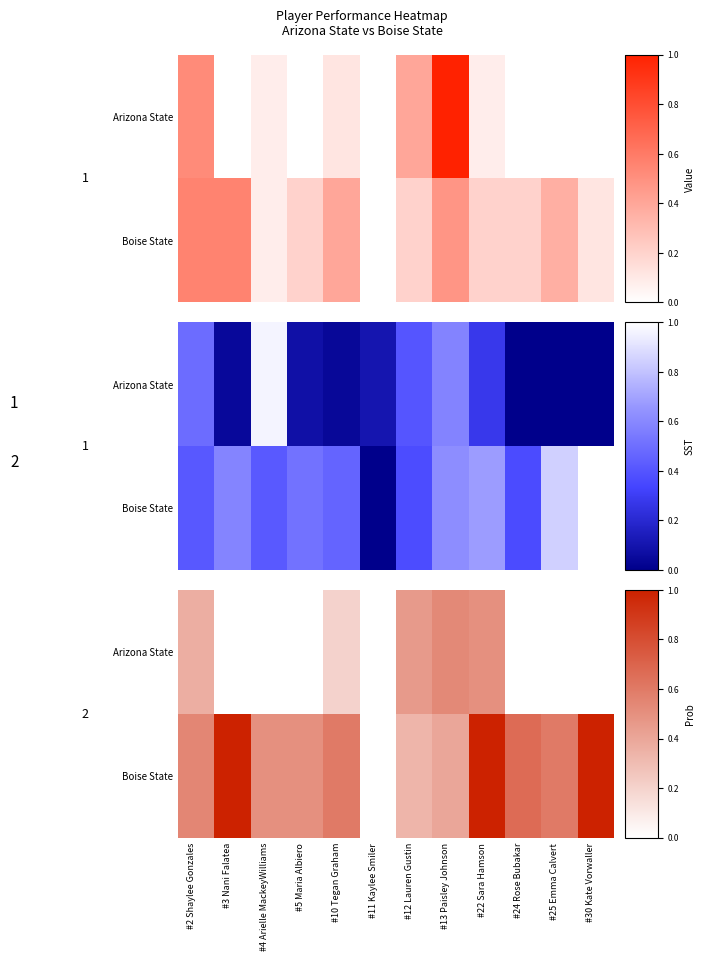

List the series in order of their peak value, lowest first.

Arizona State, Boise State